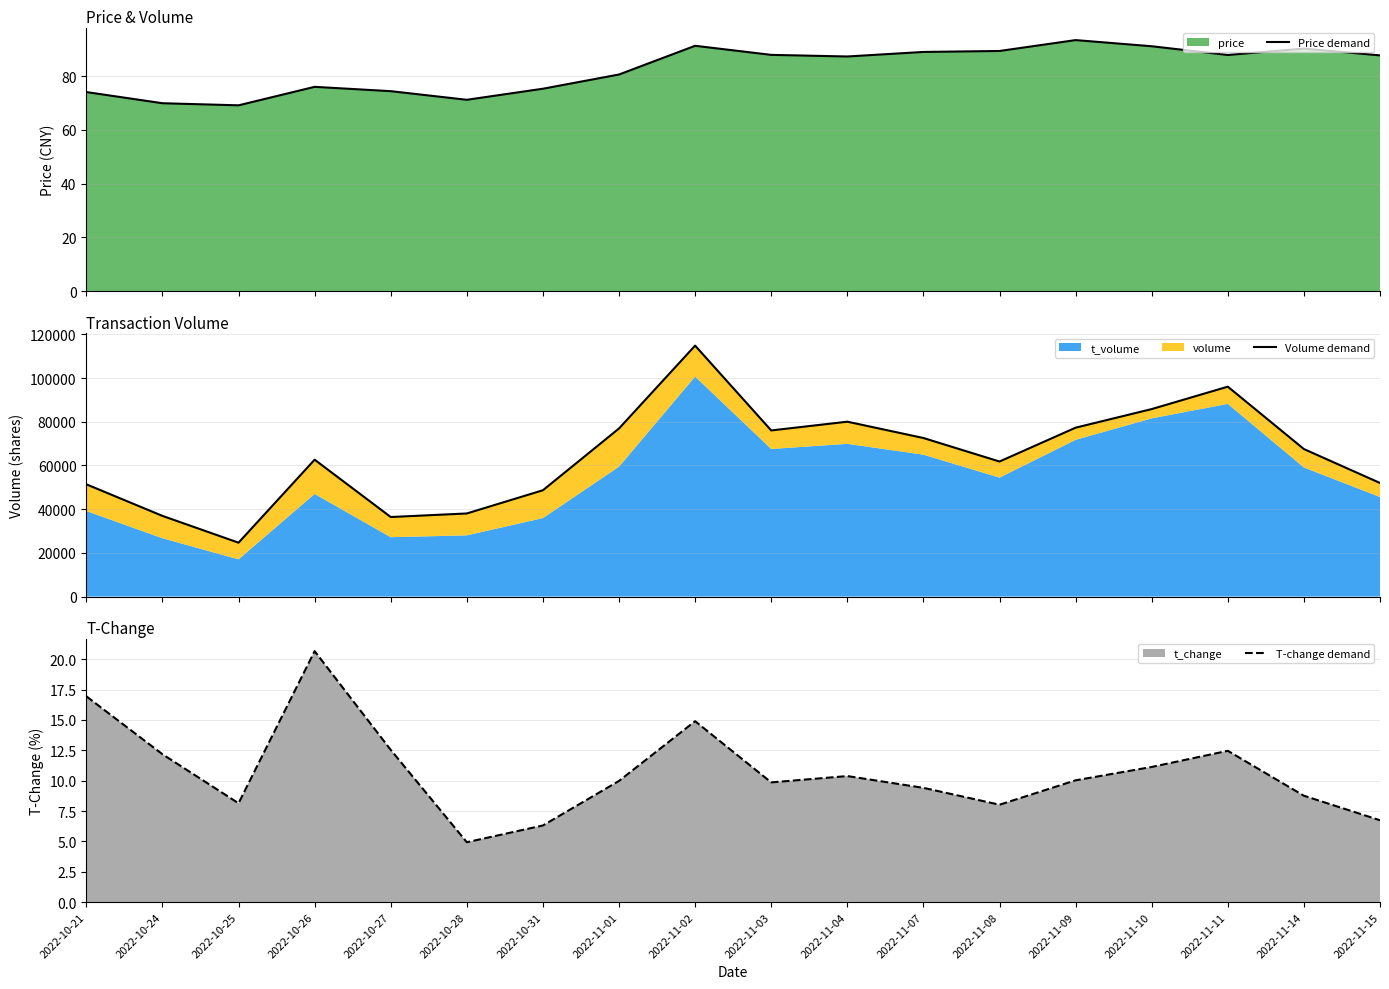

How many data points does each series have?

18